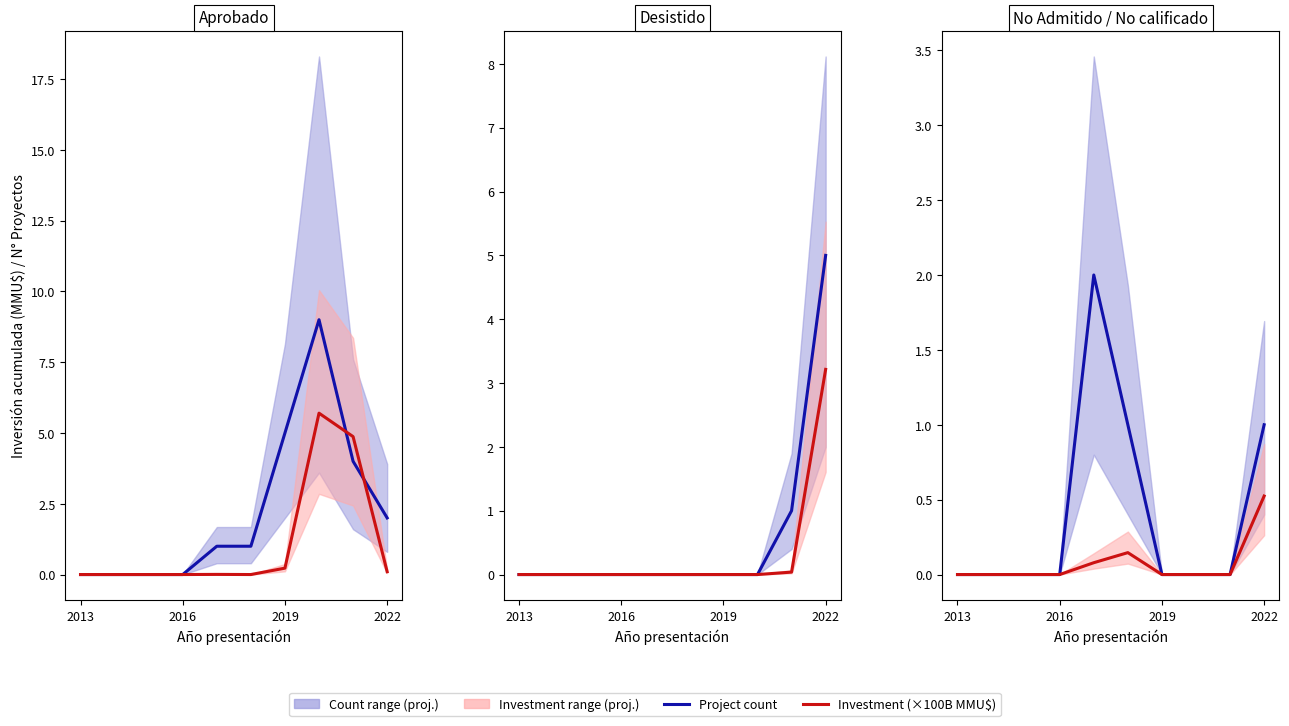

What is the value of the Investment (×100B) point at the 10th from the left?

0.5